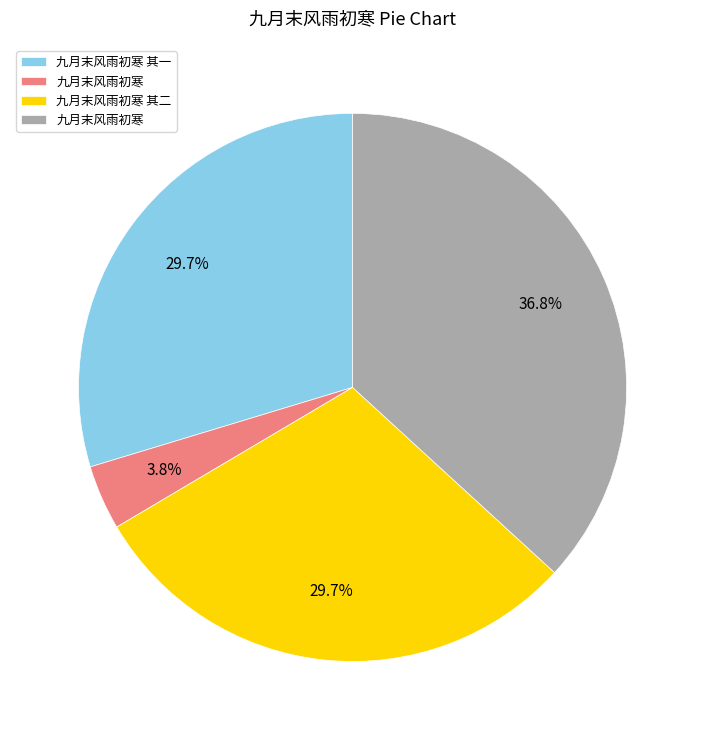

Is there a majority slice in this chart?

No